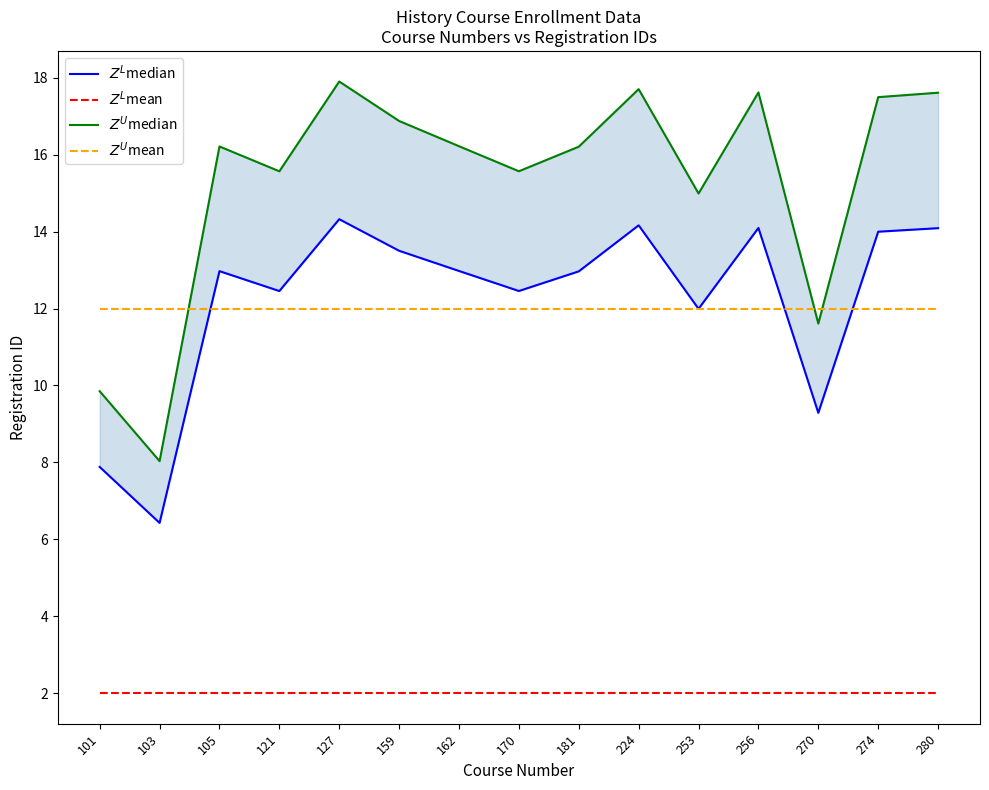

True or false: $Z^L$mean and $Z^U$median cross at least once.

False